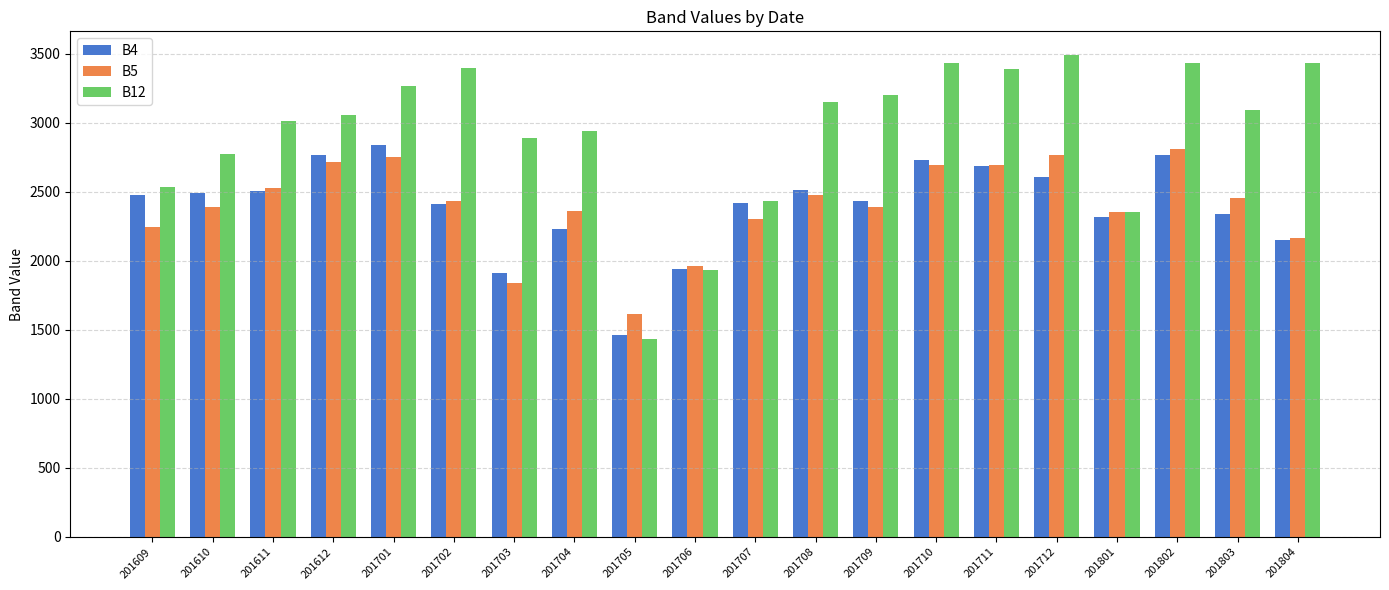

Is the value of B5 at 201710 greater than the value of B4 at 201803?

Yes